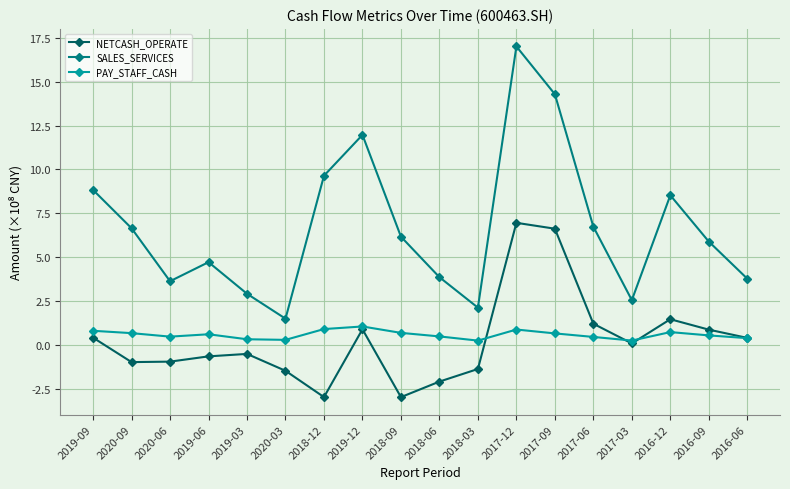

The value of NETCASH_OPERATE at 2018-06 is -2.9. True or false?

False